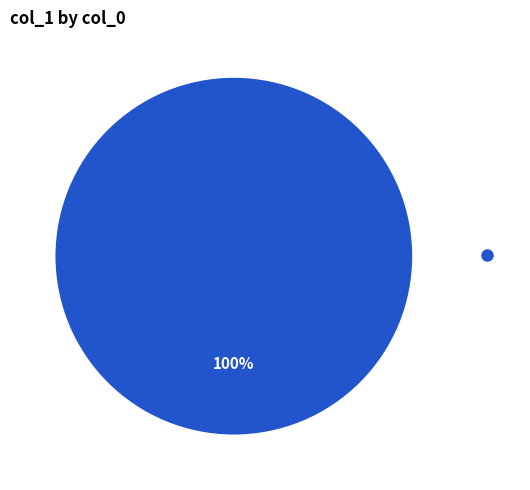

Is there any slice that represents more than half of the pie?

Yes